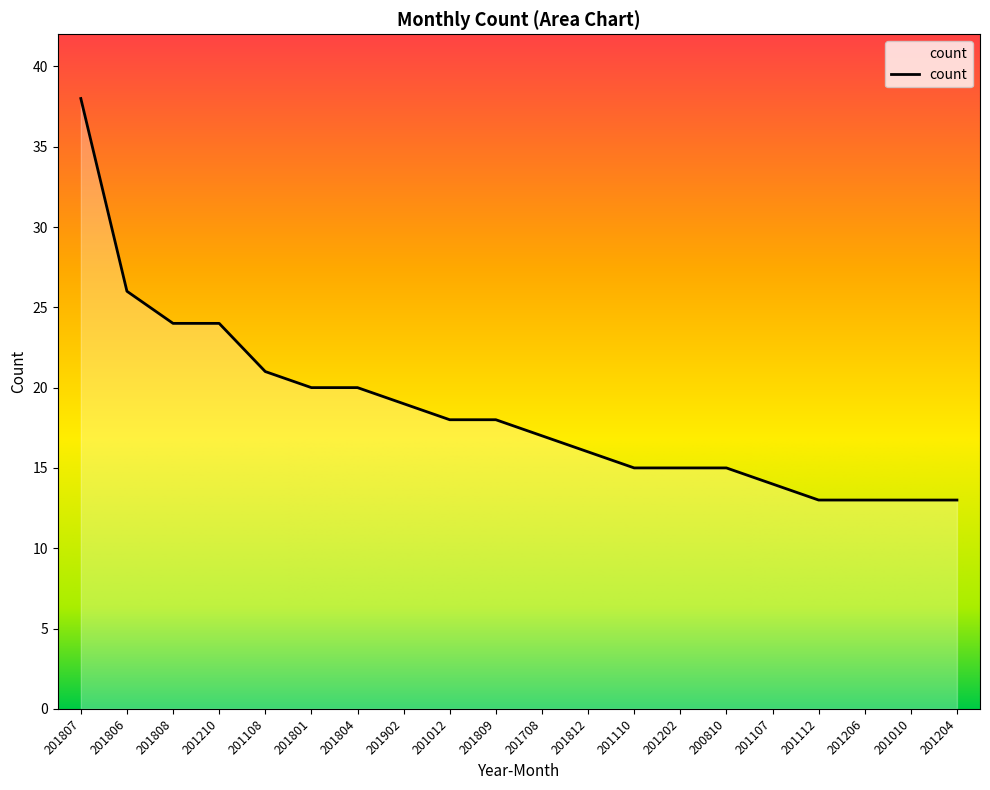

What is the difference between the maximum and minimum values?

25